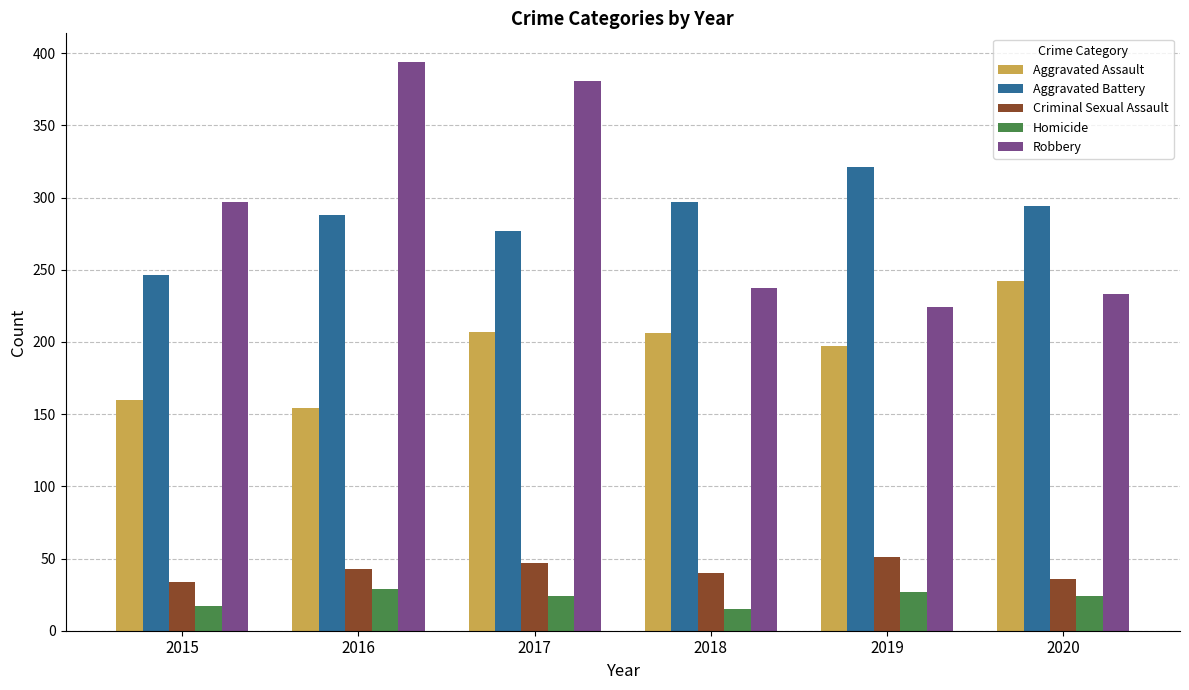

True or false: Criminal Sexual Assault has a value of 20 at 2016.

False